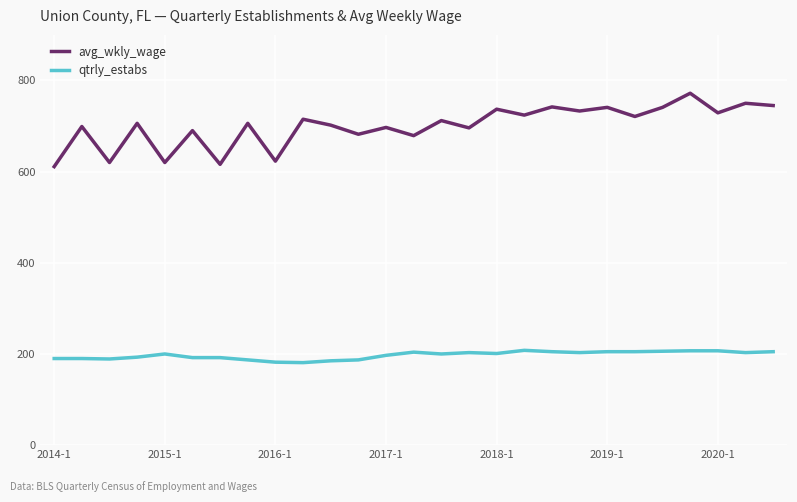

What is the greatest value displayed?

772